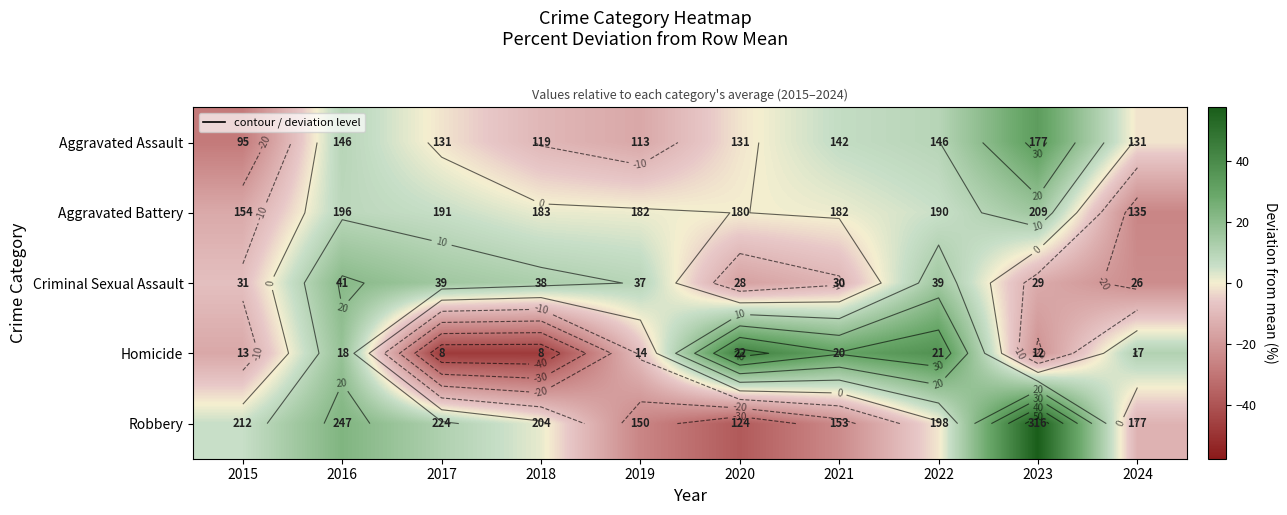

At which label does Aggravated Assault reach its minimum?

2015